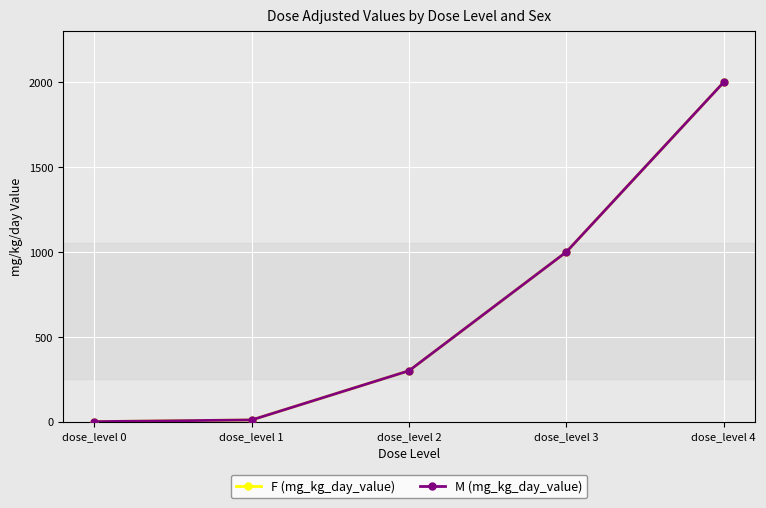

Does the chart display data point markers on the line(s)?

Yes